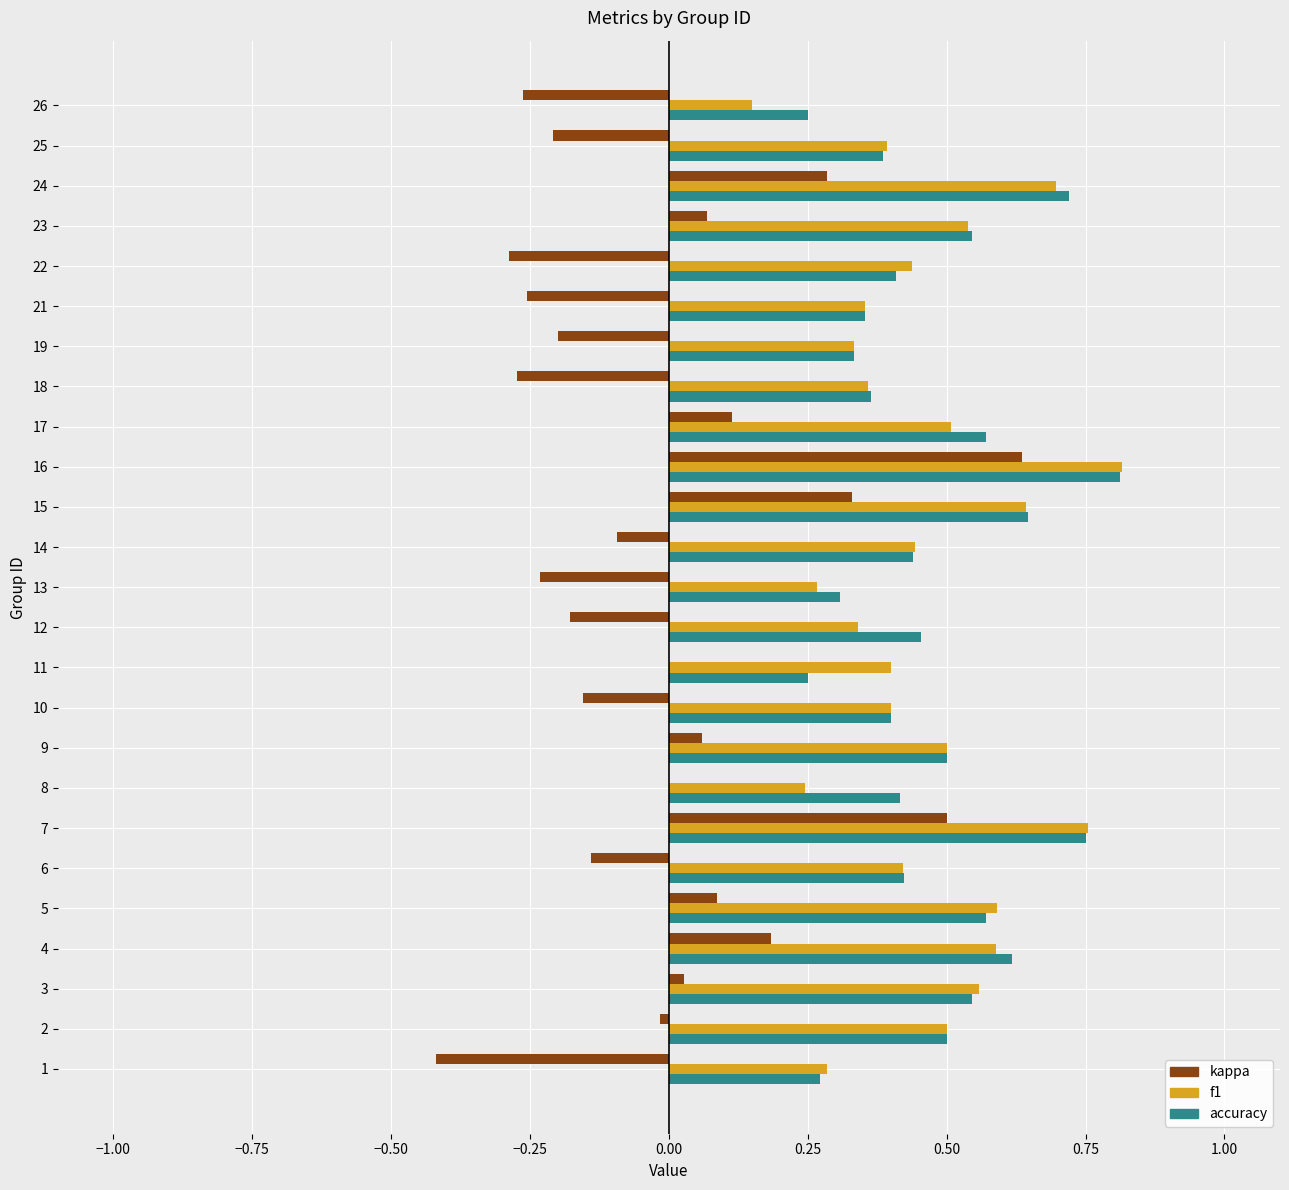

Between 3 and 15, which series saw the biggest shift?

kappa